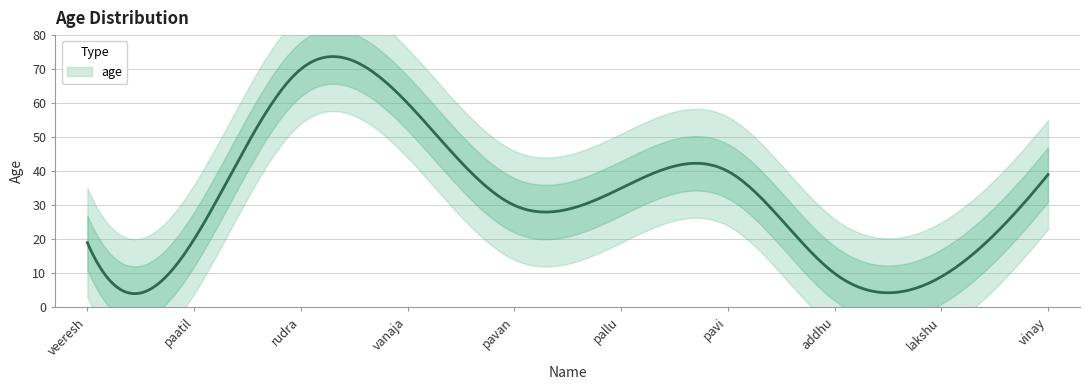

At which label does the data first exceed 35?

rudra